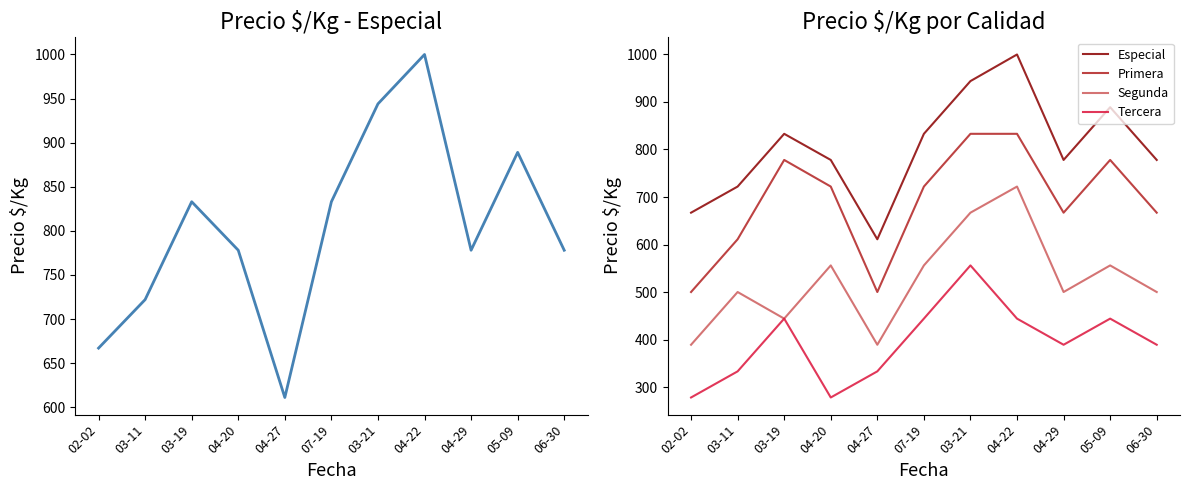

Which category has the highest value in the Tercera series?

03-21